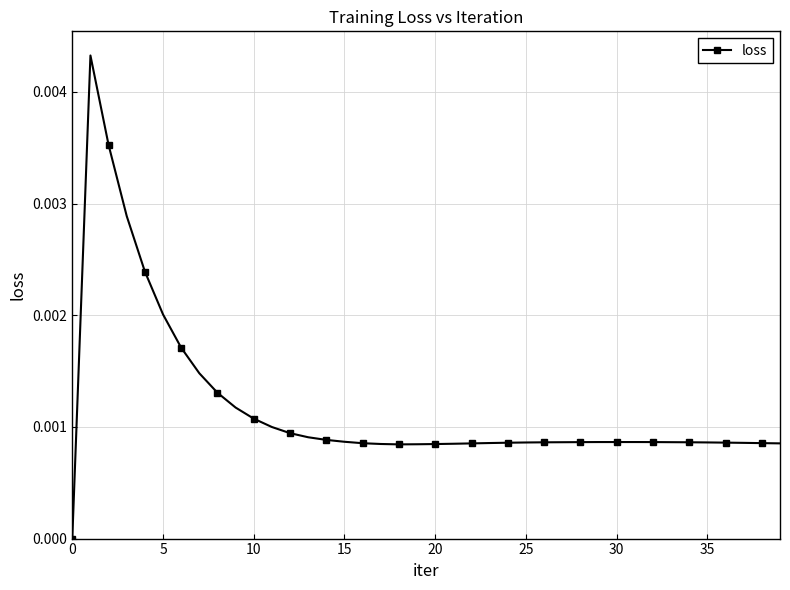

Does the chart have visible grid lines?

Yes